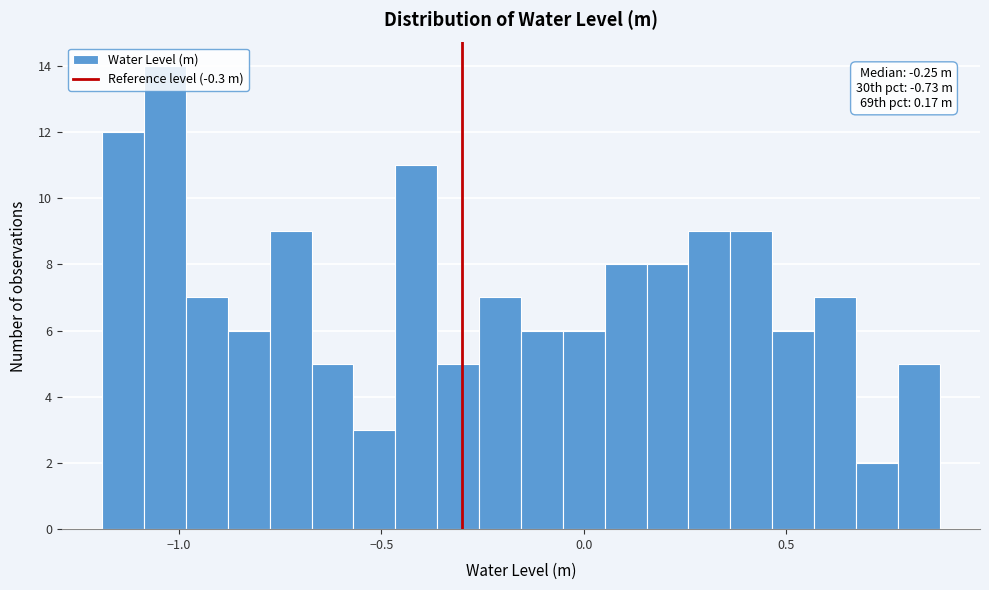

Read against the x-axis, roughly where is the centre of the tallest bar?

-1.05